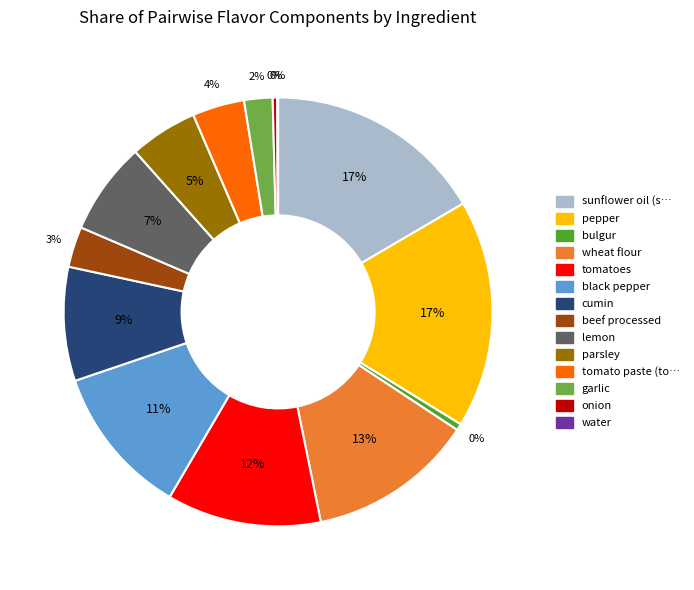

To the nearest percent, what is the average slice percentage?

7%